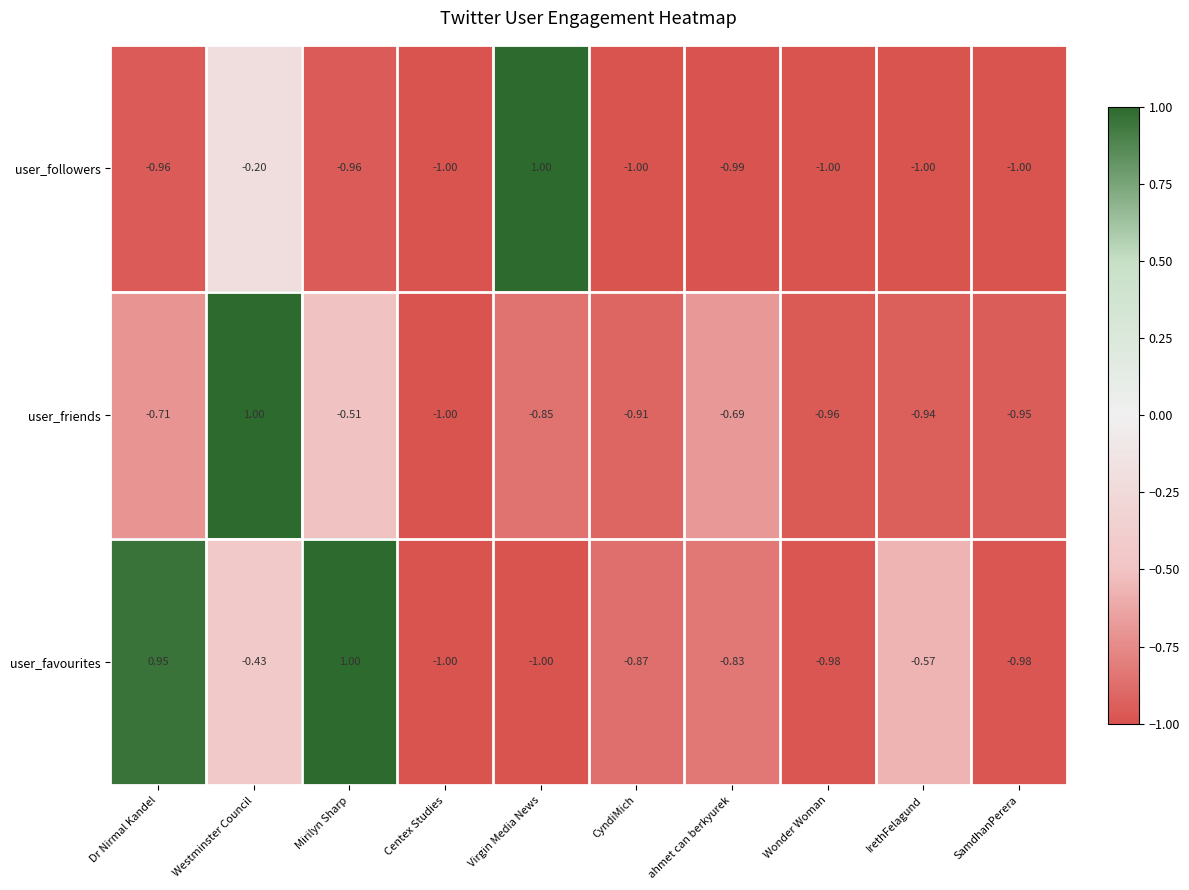

What is the spread (max minus min) of values at Virgin Media News?

2.0